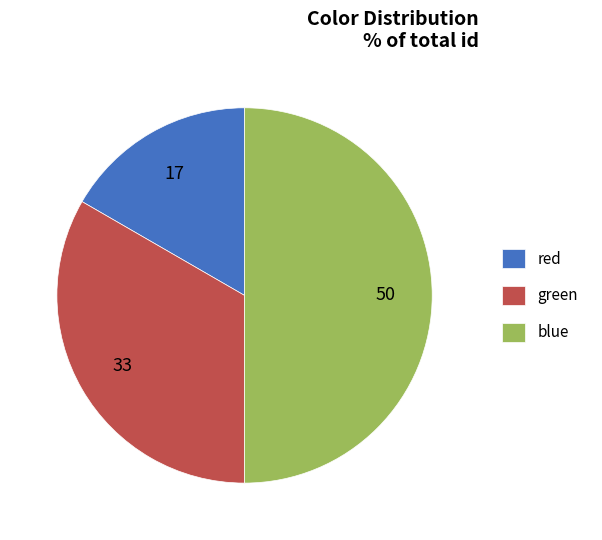

Is green the majority of the pie?

No